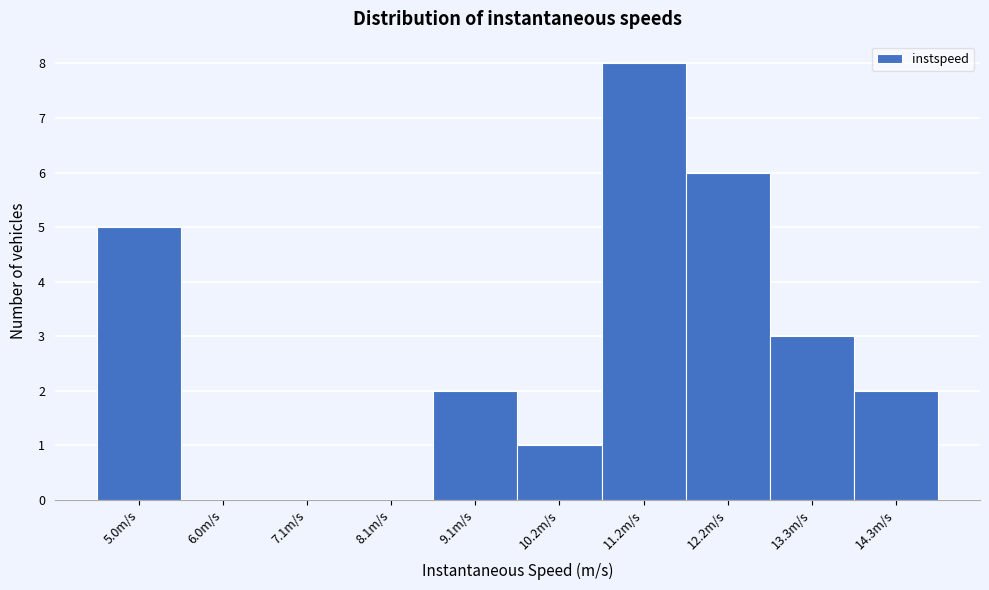

Reading left to right, transcribe all the data shown in this chart.

5.0m/s=5	6.0m/s=0	7.1m/s=0	8.1m/s=0	9.1m/s=2	10.2m/s=1	11.2m/s=8	12.2m/s=6	13.3m/s=3	14.3m/s=2